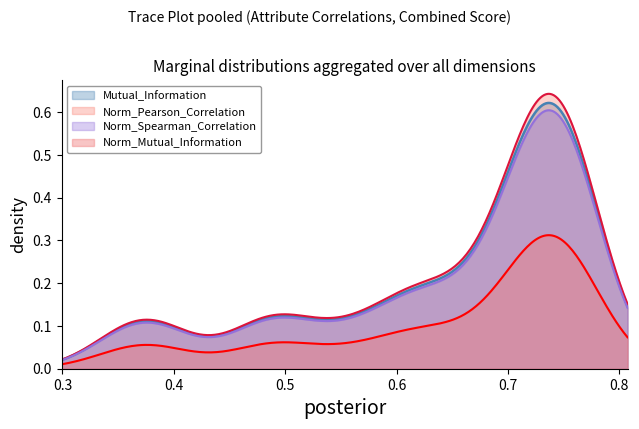

True or false: Combined_Score has more than 2 interior local peaks.

False